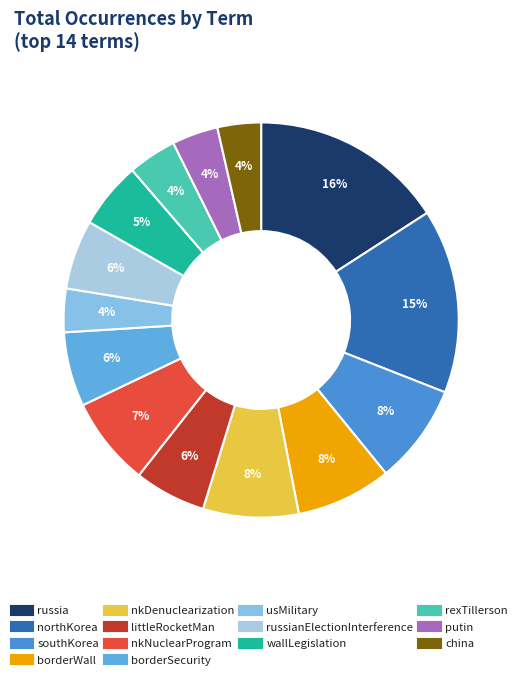

Count the number of slices in the pie.

14